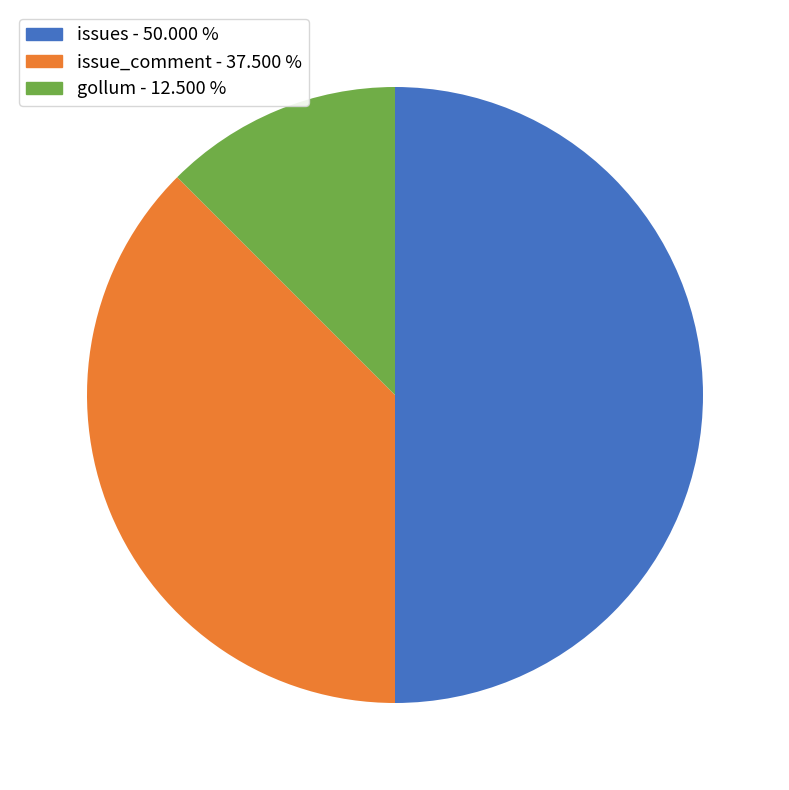

Rank the categories by value from lowest to highest.

gollum, issue_comment, issues